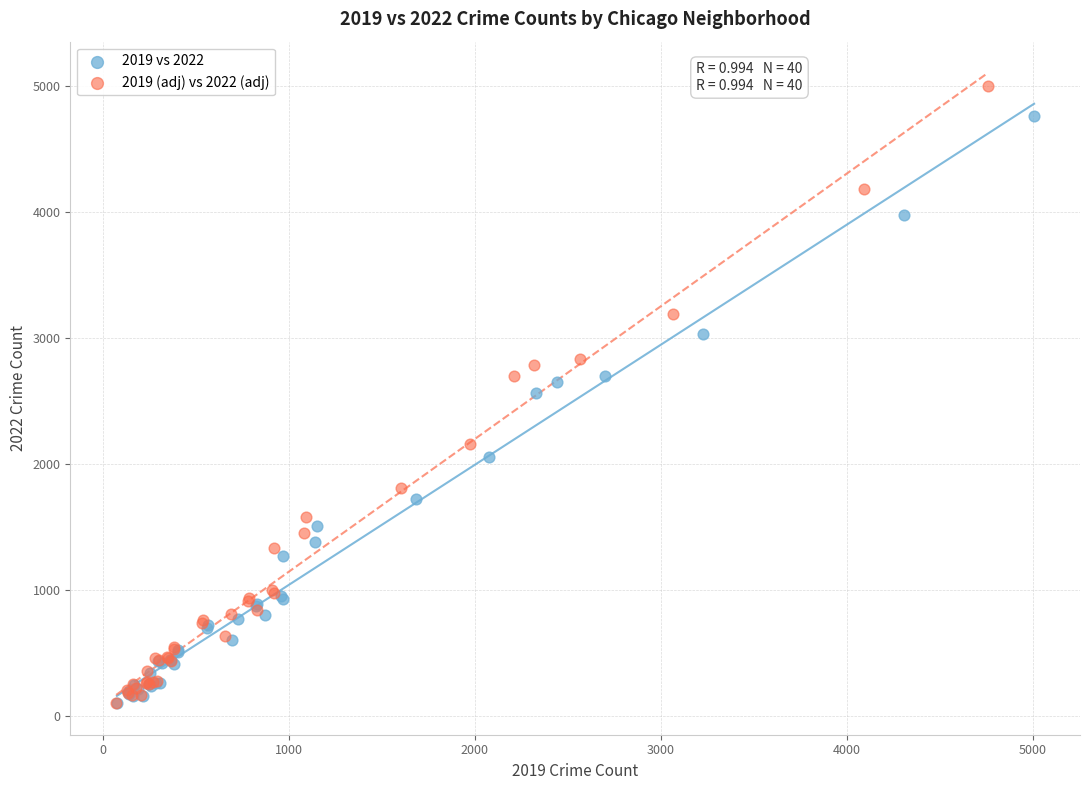

Which series contains the highest Y value?

2019 (adj) vs 2022 (adj)